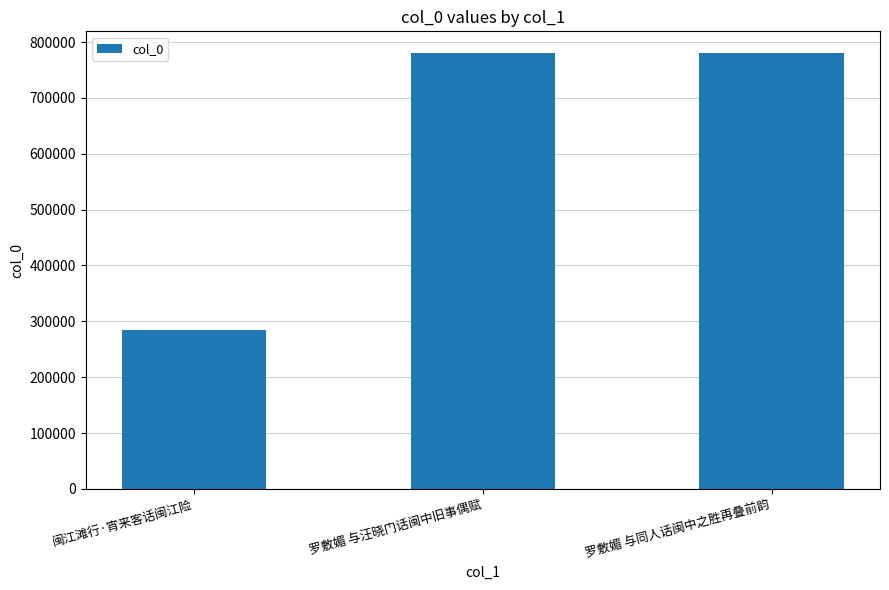

What is the minimum value shown in the chart?

284227